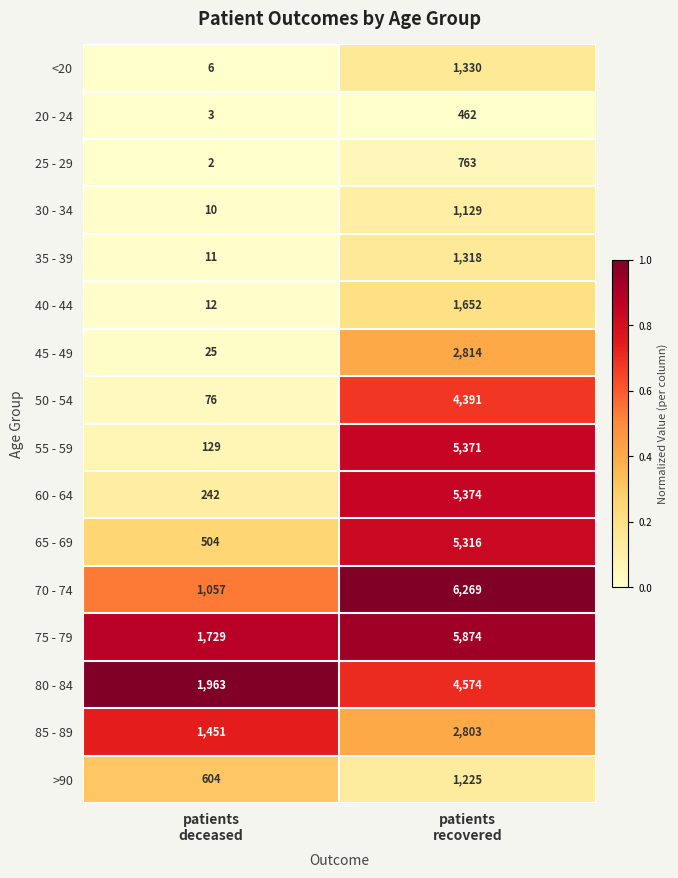

Which series has the widest spread of values?

55 - 59